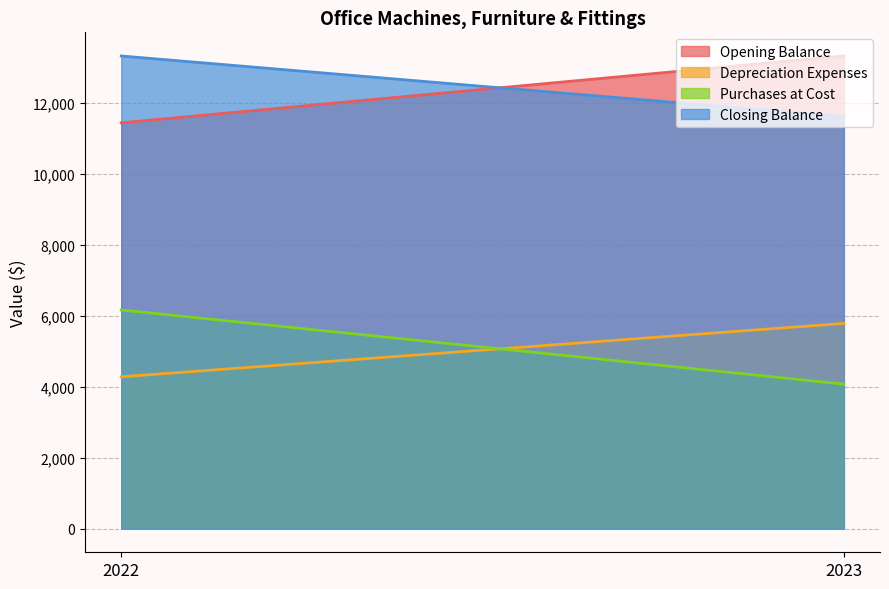

What is the sum of all Depreciation Expenses values?

10067